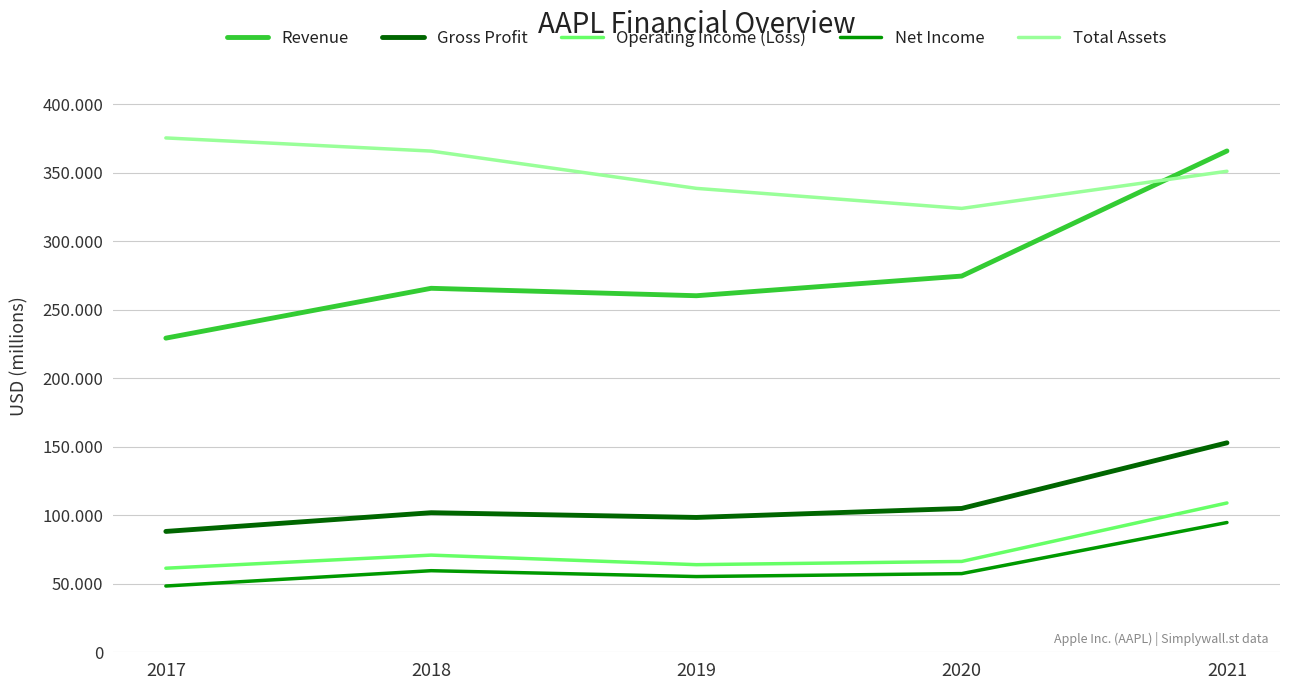

Is this an area chart (filled region under the line)?

No